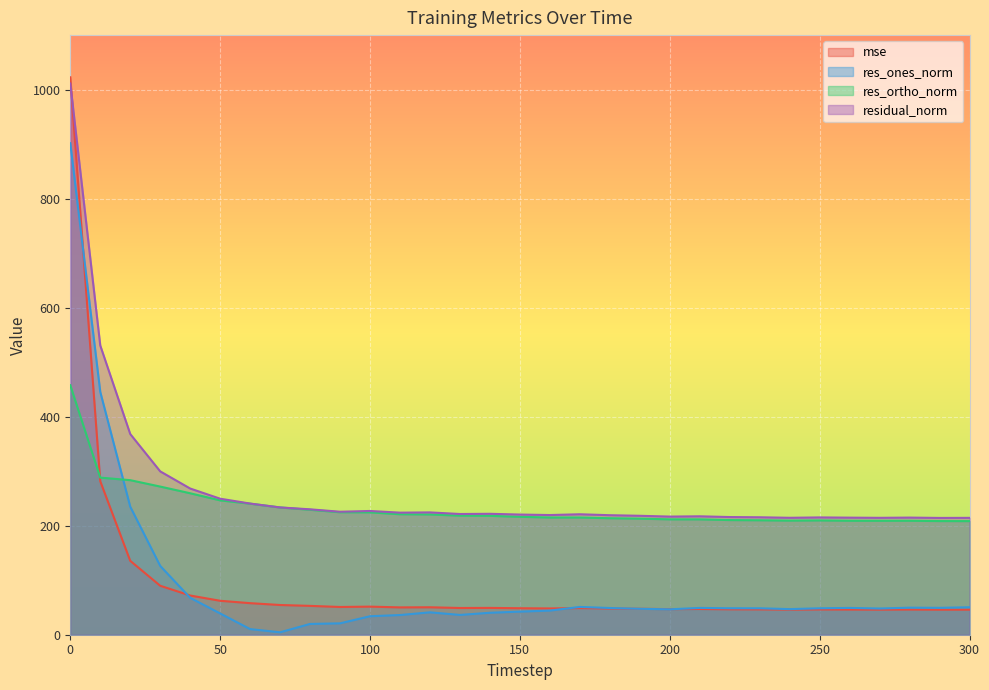

Which series ends up on top after the final intersection of res_ortho_norm and mse?

res_ortho_norm